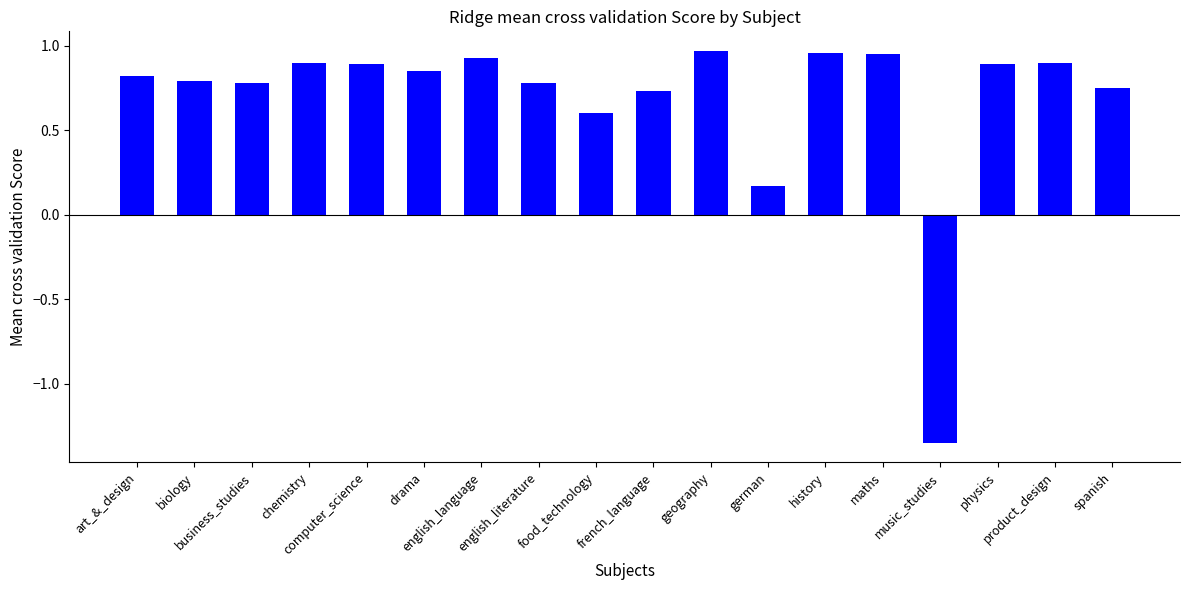

How many data points are above 0?

17